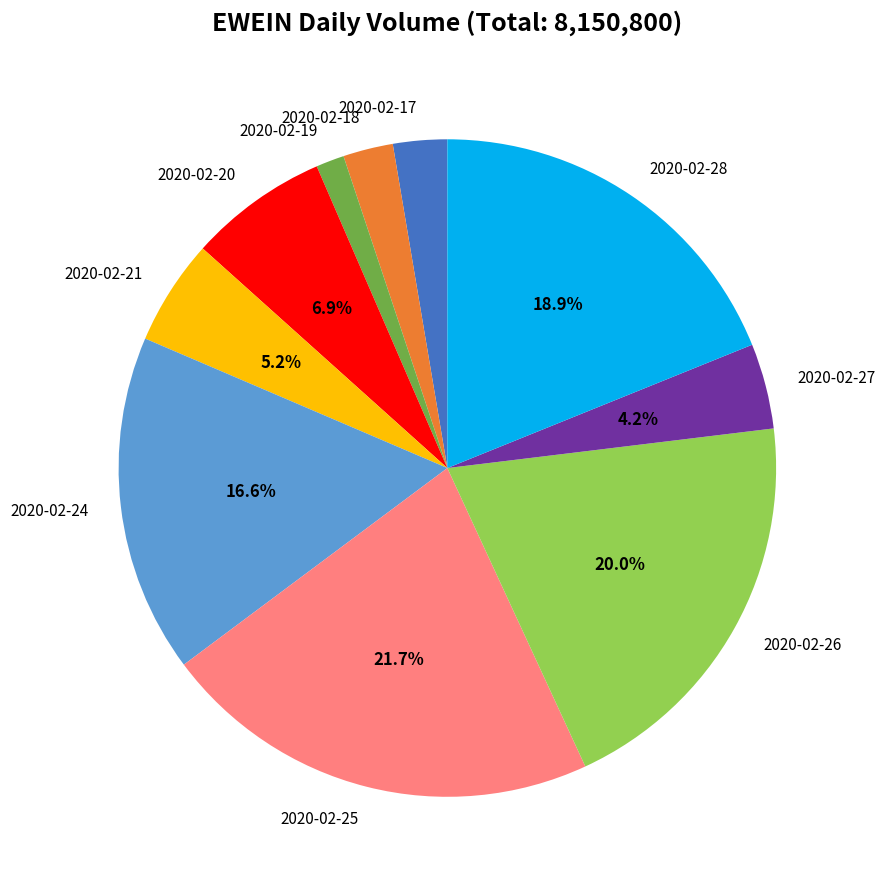

To the nearest percent, what is the difference between the 2020-02-27 and 2020-02-24 slice percentages?

12%